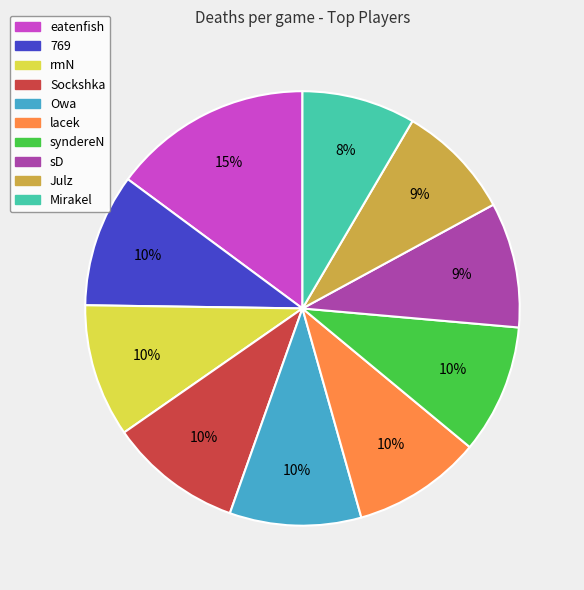

Is there a majority slice in this chart?

No